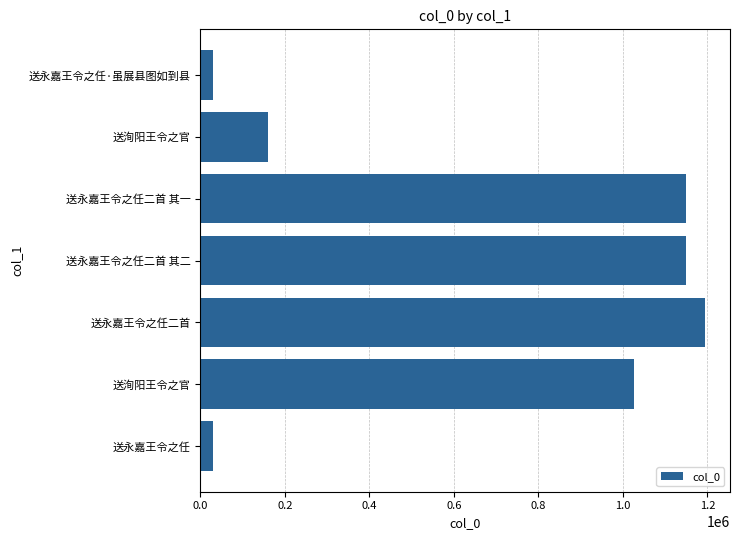

Are the bars horizontal?

Yes